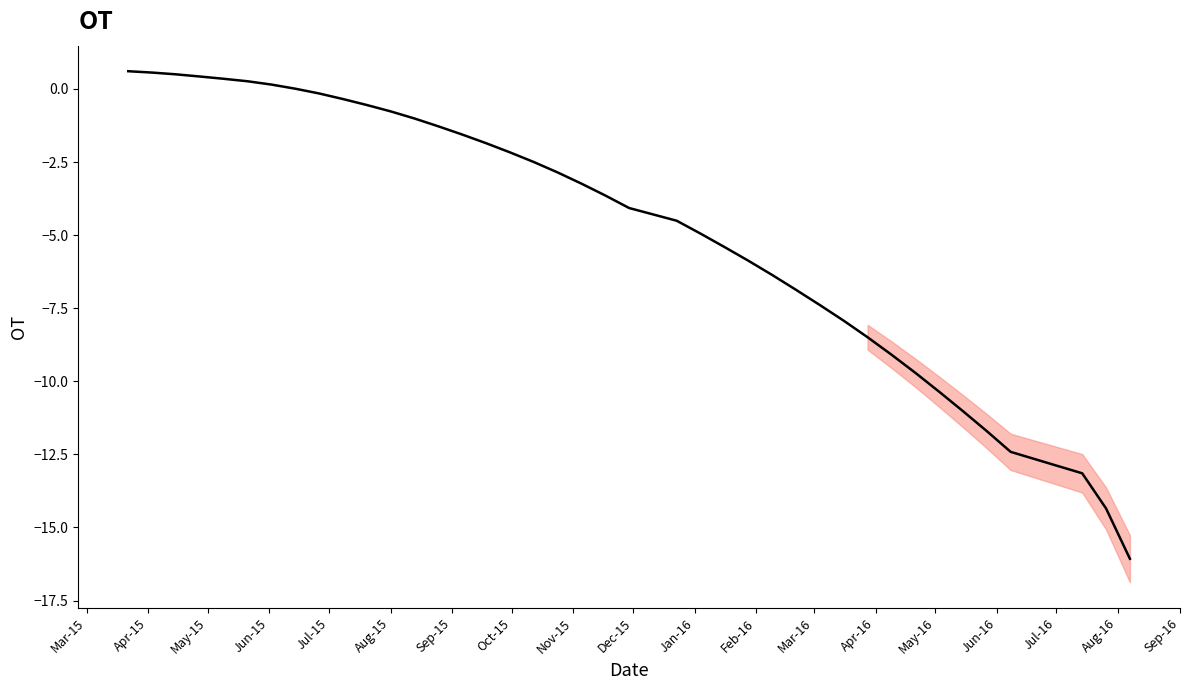

Which label corresponds to the largest value in the chart?

Mar-15